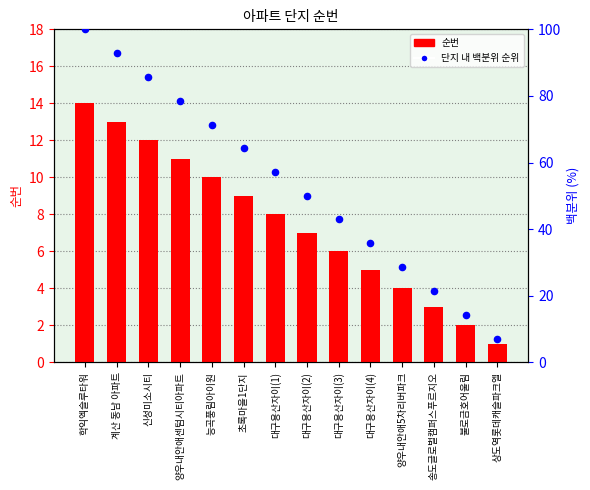

Which series contains the lowest Y value?

순번